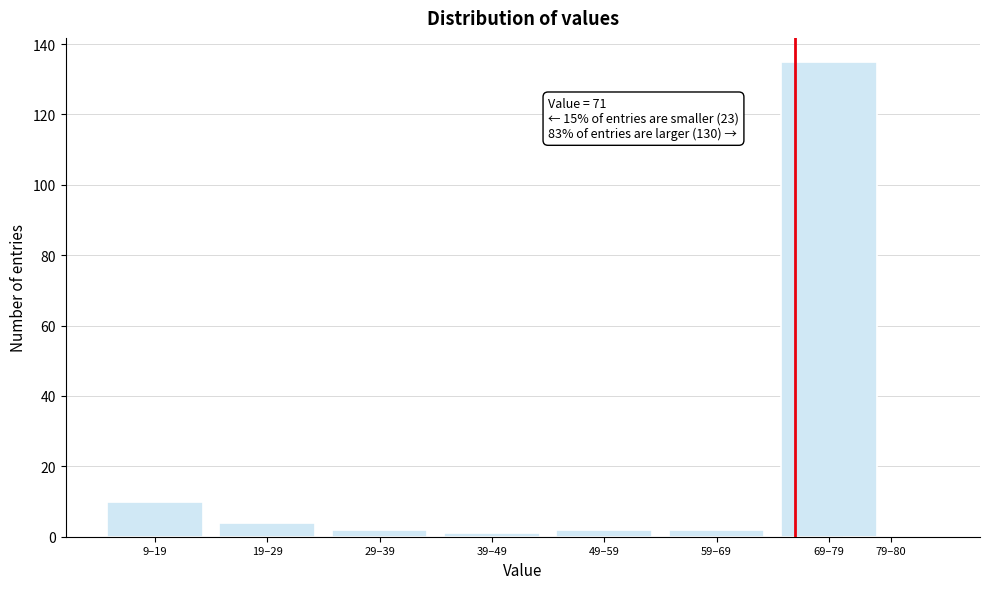

Reading left to right, what are all the values shown in this chart?

9–19=10	19–29=4	29–39=2	39–49=1	49–59=2	59–69=2	69–79=135	79–80=0